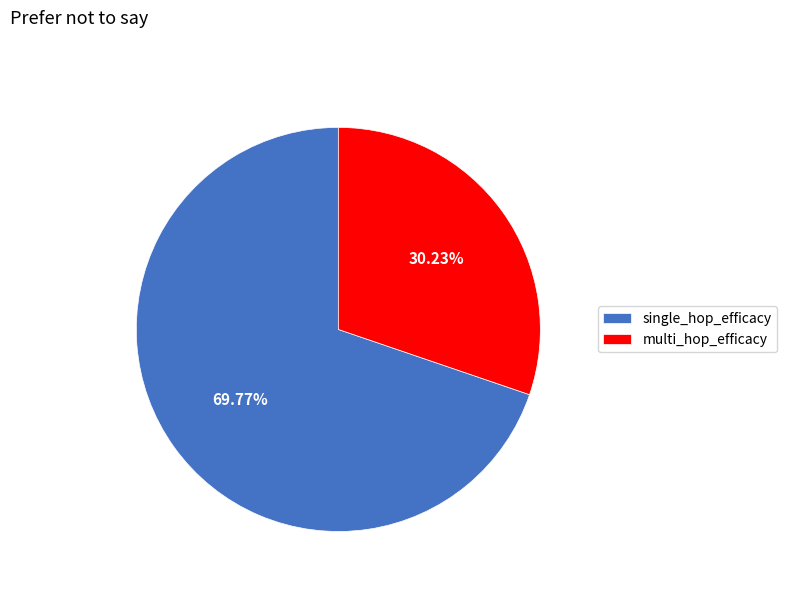

How many segments does this pie chart have?

2